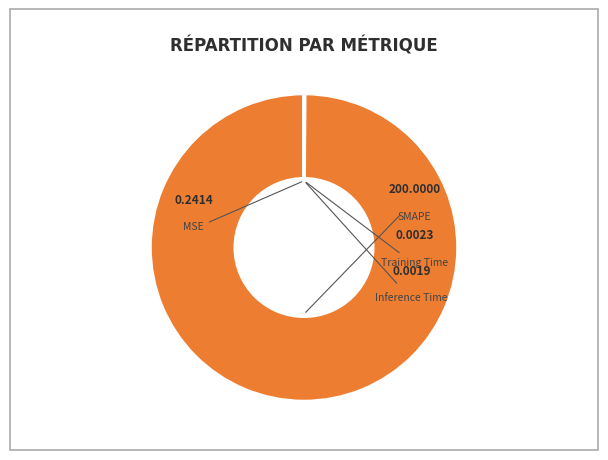

Is it true that Training Time is 1% of the pie?

False